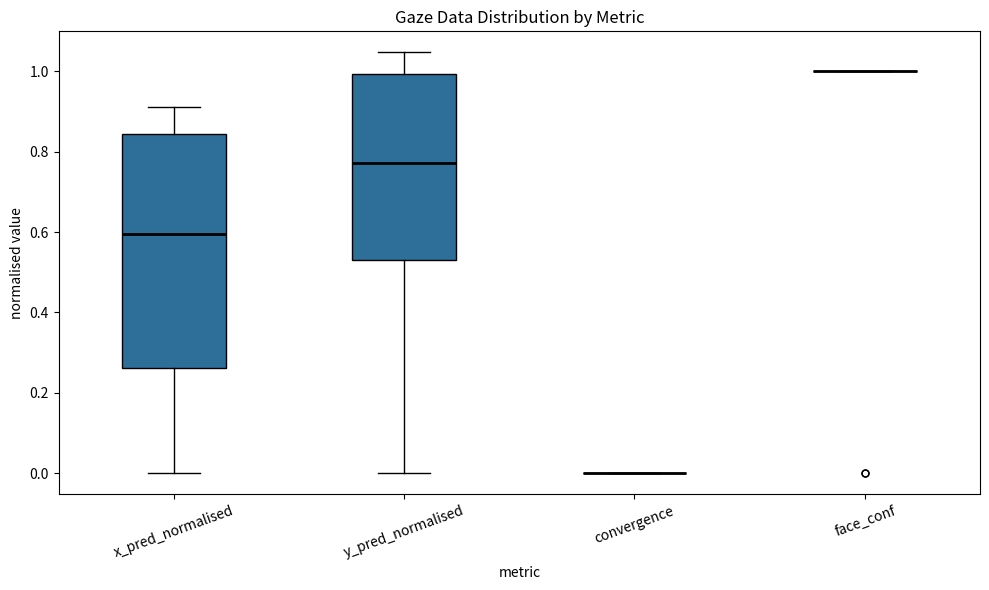

Reading left to right, read every box against the y-axis: the position of its median line, the range the box covers, and the ends of its whiskers. The values are not printed on the chart, so give them approximately, as read against the axis.

x_pred_normalised: median 0.60, box 0.26 to 0.84, whiskers 0.00 to 0.92
y_pred_normalised: median 0.78, box 0.54 to 1.00, whiskers 0.00 to 1.04
convergence: box collapsed to a line at 0.00, whiskers 0.00 to 0.00
face_conf: box collapsed to a line at 1.00, whiskers 1.00 to 1.00